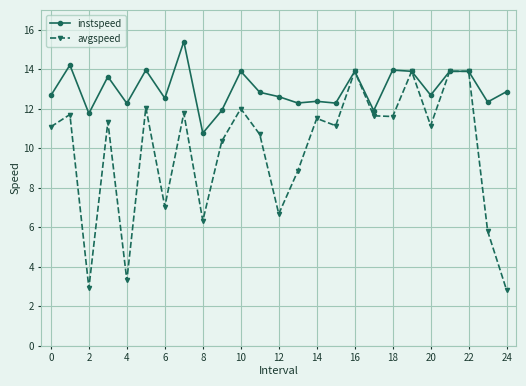

What is the lowest value of the avgspeed series?

2.8